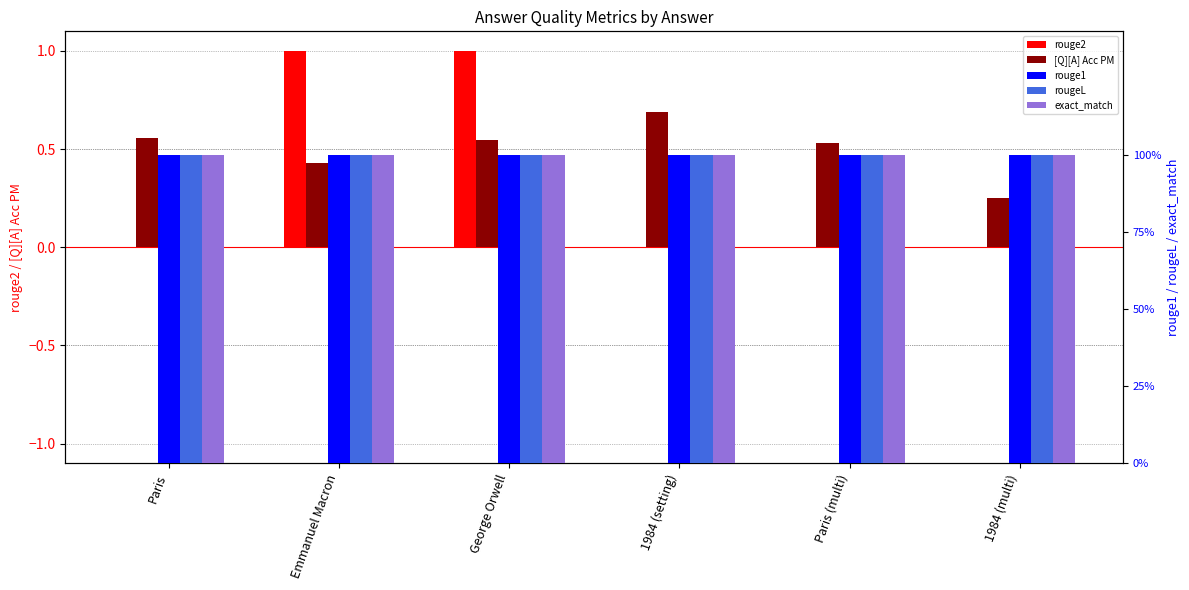

What is the value of the [Q][A] Acc PM bar at the 3rd from the left?

0.5